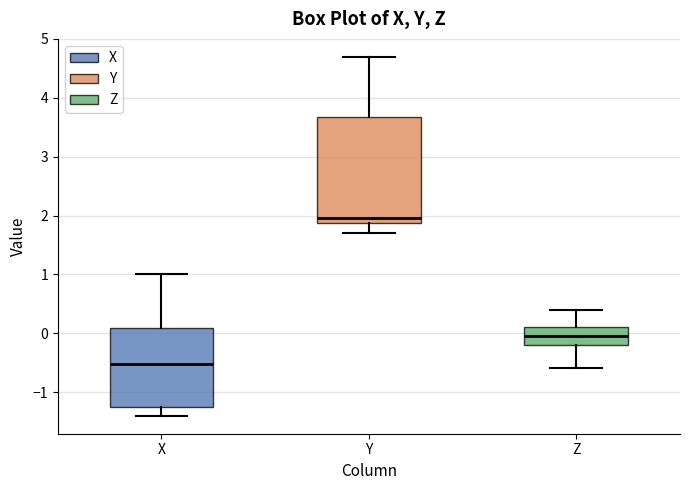

Reading left to right, transcribe this box plot: for each box, give where its median line is, the range the box spans, and where its two whiskers end, as read against the y-axis. The values are not printed on the chart, so give them approximately, as read against the axis.

X: median -0.5, box -1.3 to 0.1, whiskers -1.4 to 1.0
Y: median 2.0, box 1.9 to 3.7, whiskers 1.7 to 4.7
Z: median 0.0, box -0.2 to 0.1, whiskers -0.6 to 0.4